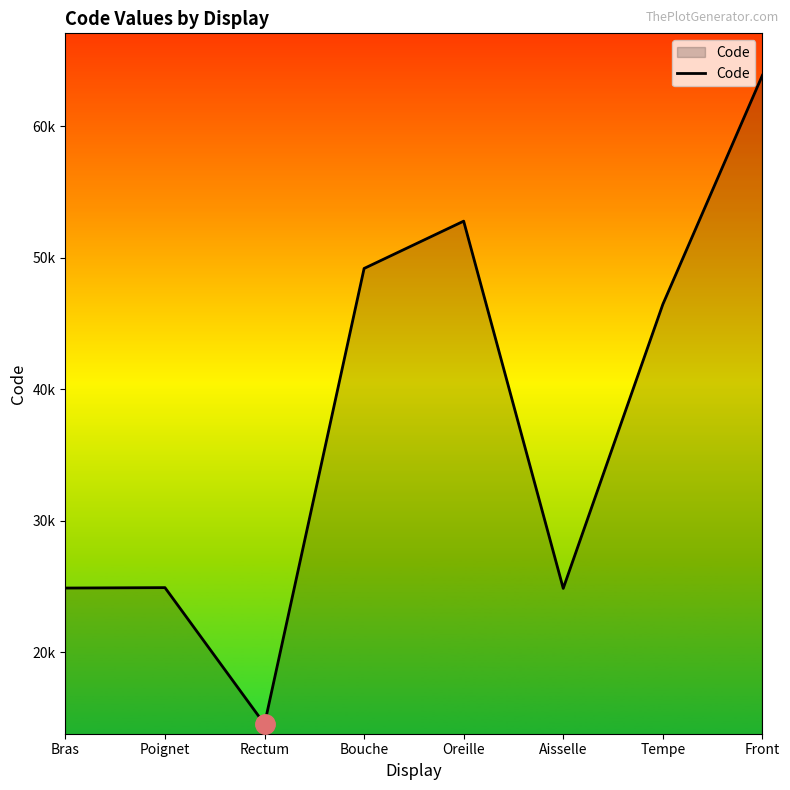

The chart shows a value of 83504 at Oreille. True or false?

False